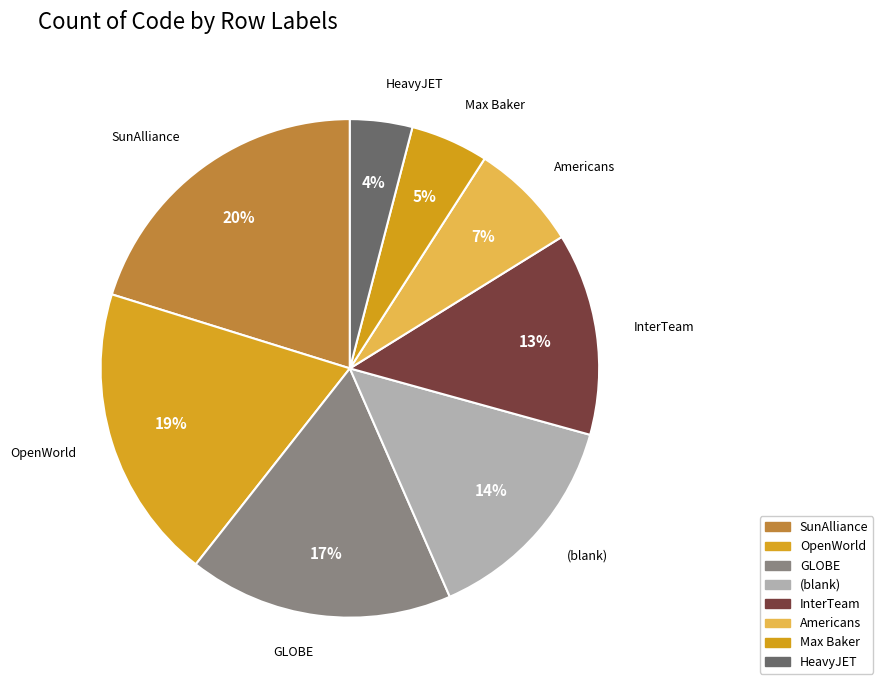

The Americans slice represents 2% of the pie. True or false?

False